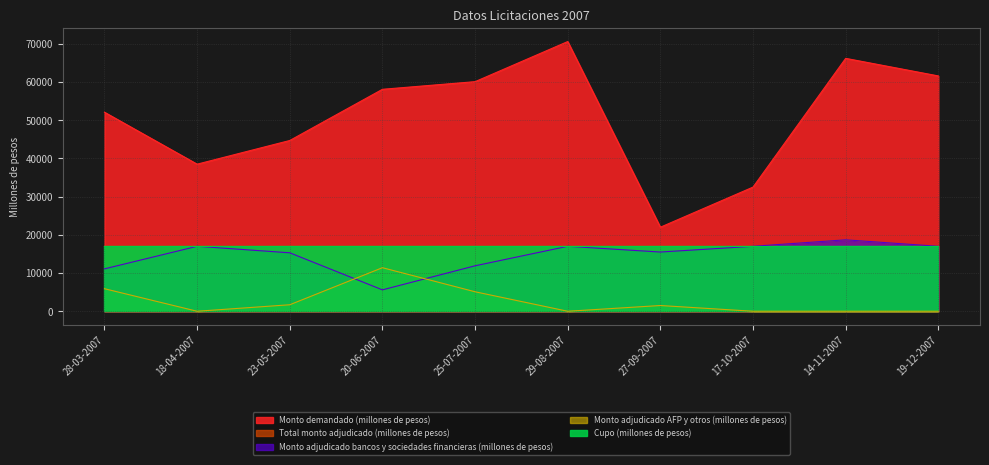

True or false: Monto adjudicado AFP y otros (millones de pesos) has a value of 1051 at 23-05-2007.

False